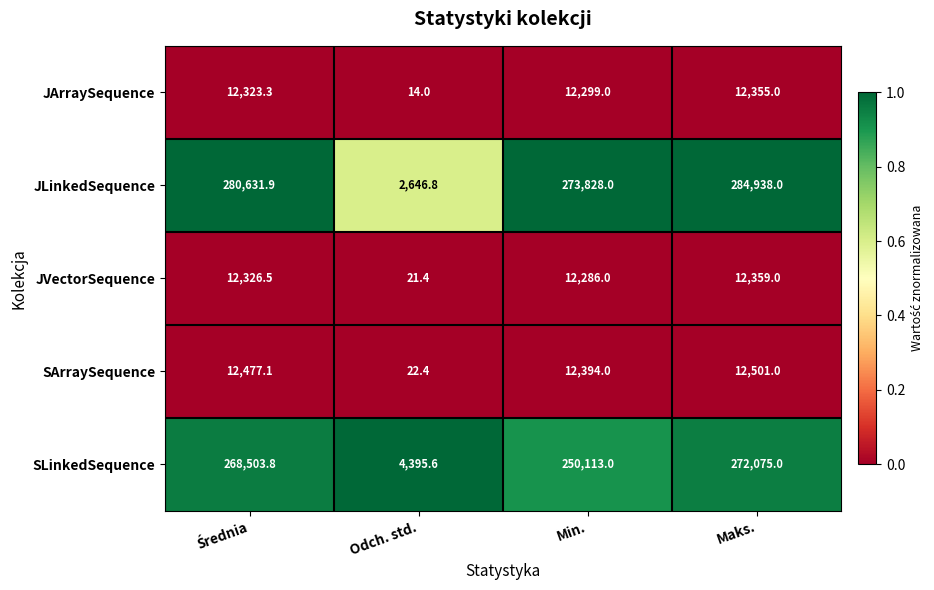

Rank the series by their maximum value, from highest to lowest.

JLinkedSequence, SLinkedSequence, SArraySequence, JVectorSequence, JArraySequence